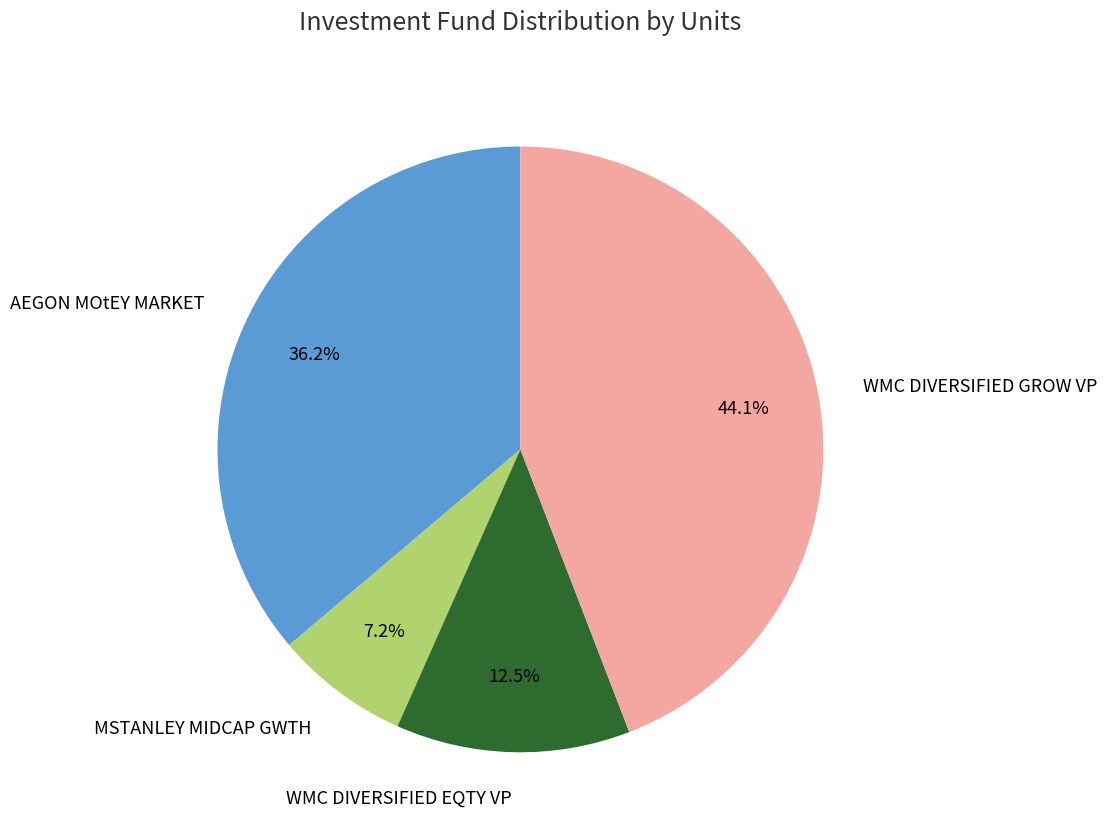

How many segments does this pie chart have?

4